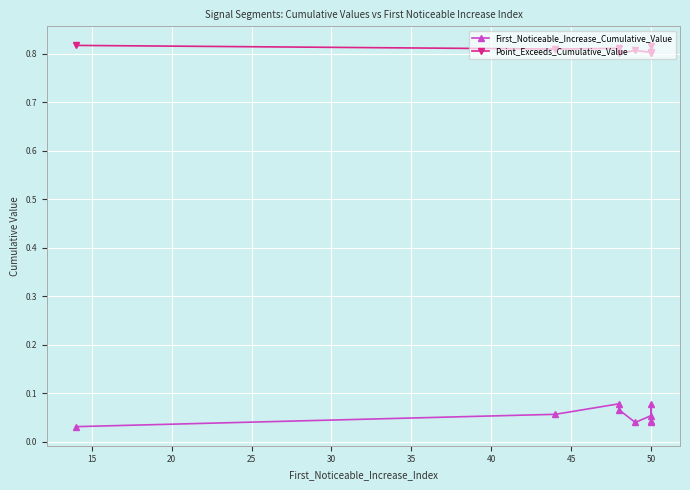

Which series has the largest range (max minus min)?

First_Noticeable_Increase_Cumulative_Value